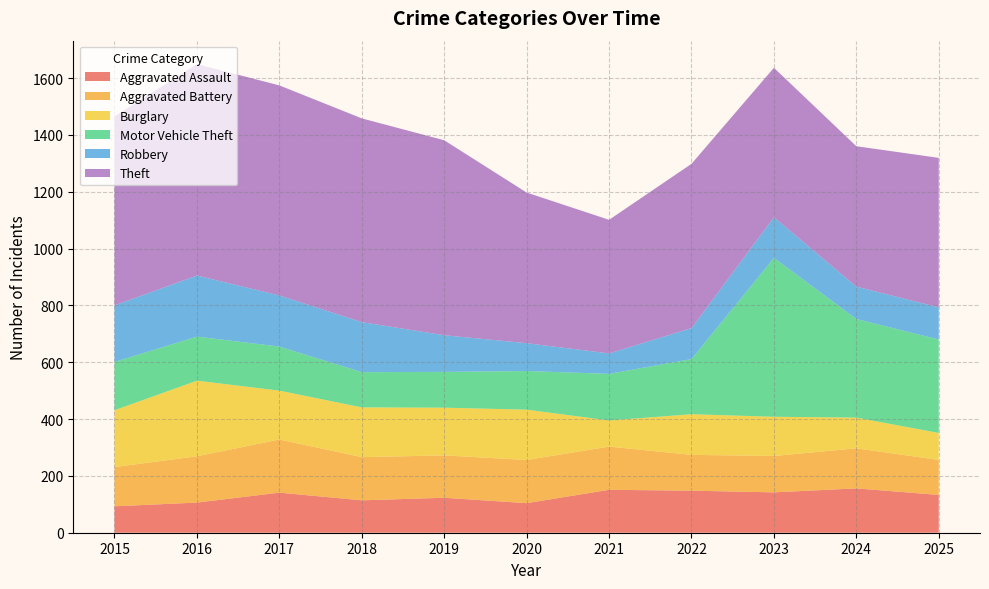

Reading left to right, extract all data points from this chart.

Aggravated Assault: 93	106	141	114	123	104	151	148	142	156	133
Aggravated Battery: 138	163	187	152	149	152	152	126	128	141	123
Burglary: 200	266	172	175	168	177	92	143	138	108	95
Motor Vehicle Theft: 170	155	155	124	126	136	164	194	559	347	329
Robbery: 199	215	180	176	129	98	72	109	143	114	113
Theft: 665	744	739	717	686	530	470	578	526	494	526